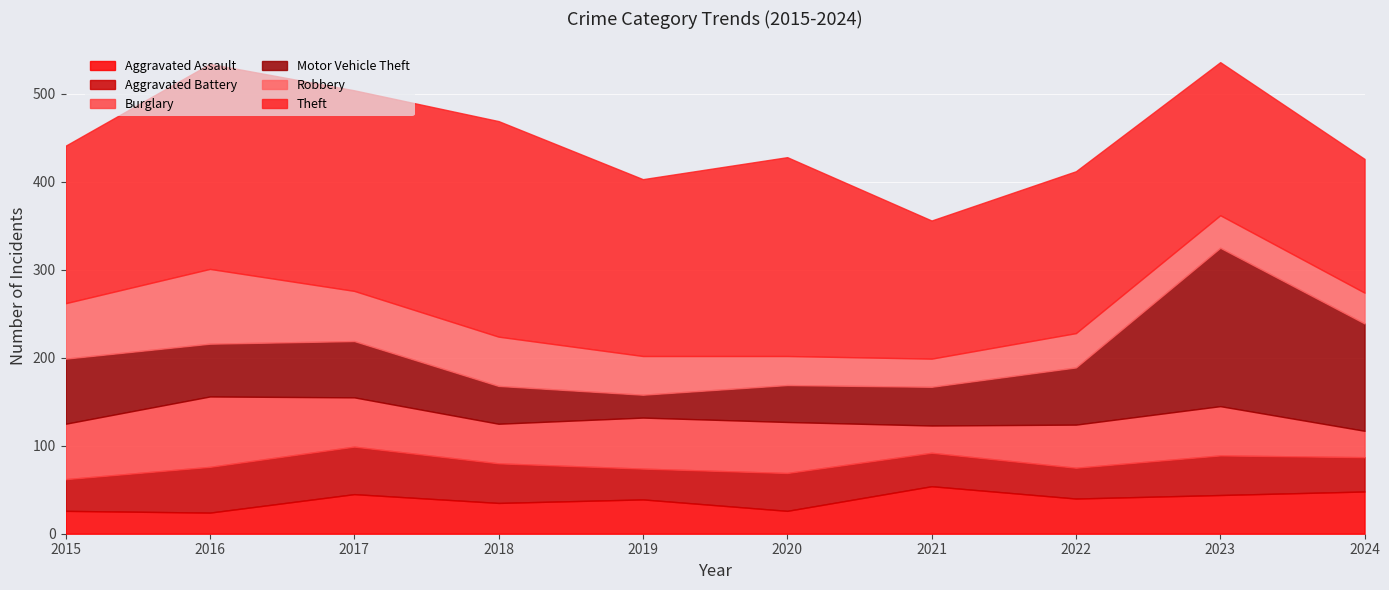

What is the difference between the Motor Vehicle Theft values at 2022 and 2015?

9